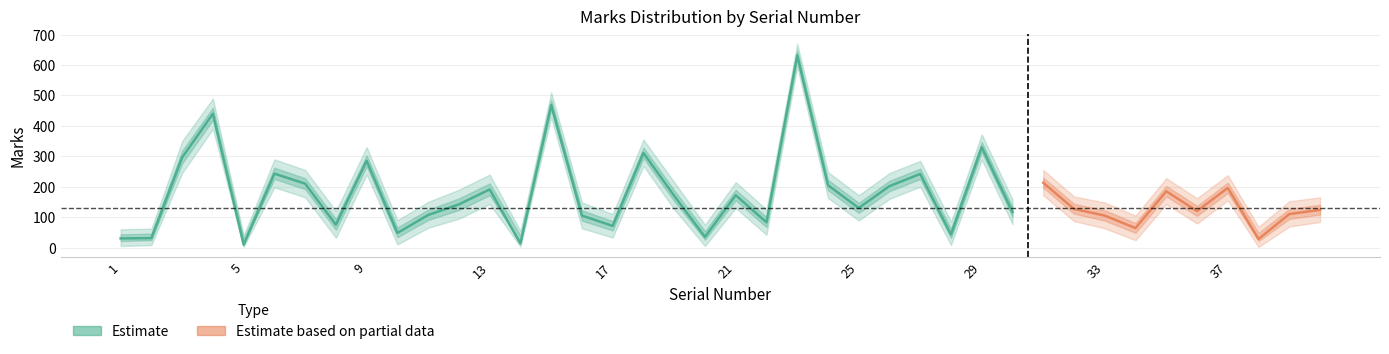

What is the difference between the maximum and minimum values in the Marks_lower series?

593